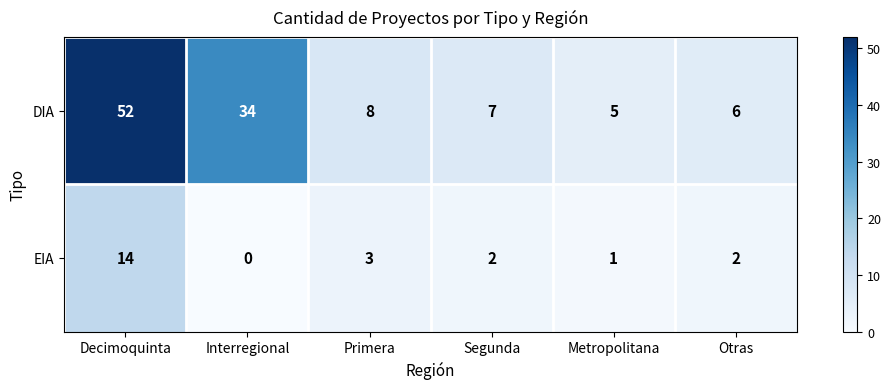

Which series has the largest range (max minus min)?

DIA